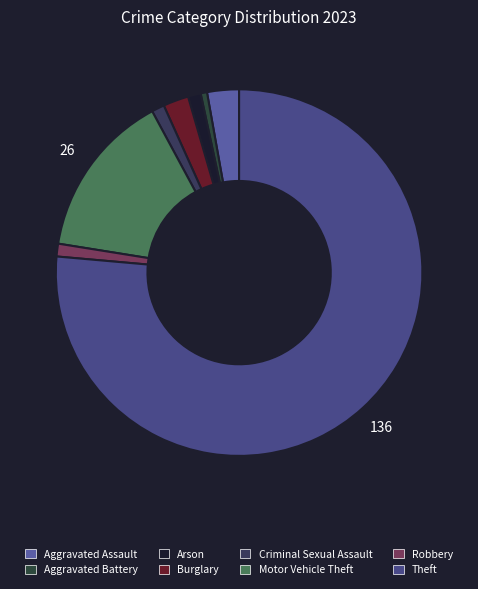

To the nearest percent, what percentage of the pie is Motor Vehicle Theft?

15%